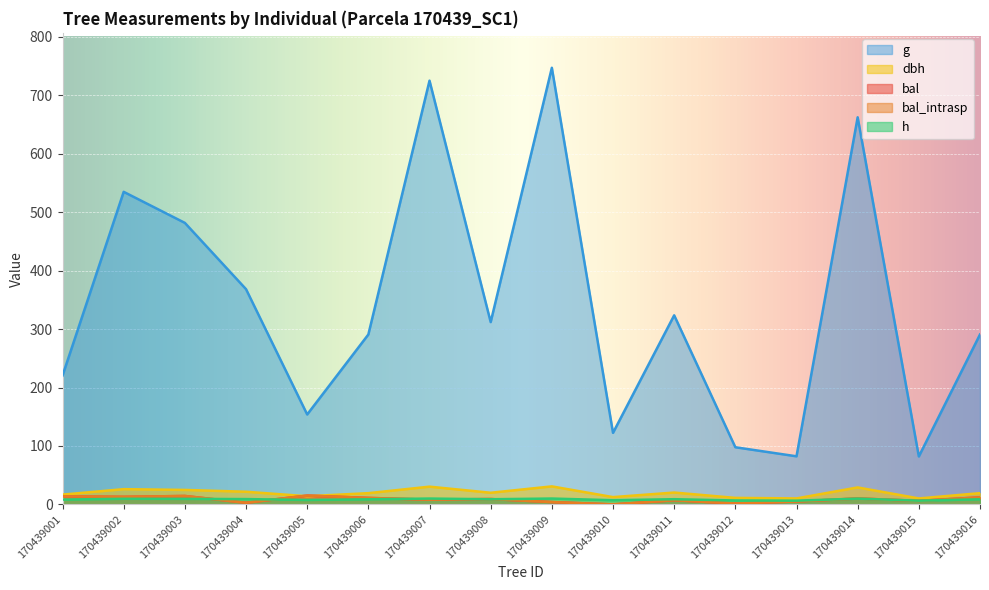

What is the difference between the maximum and second lowest values in the h series?

3.6